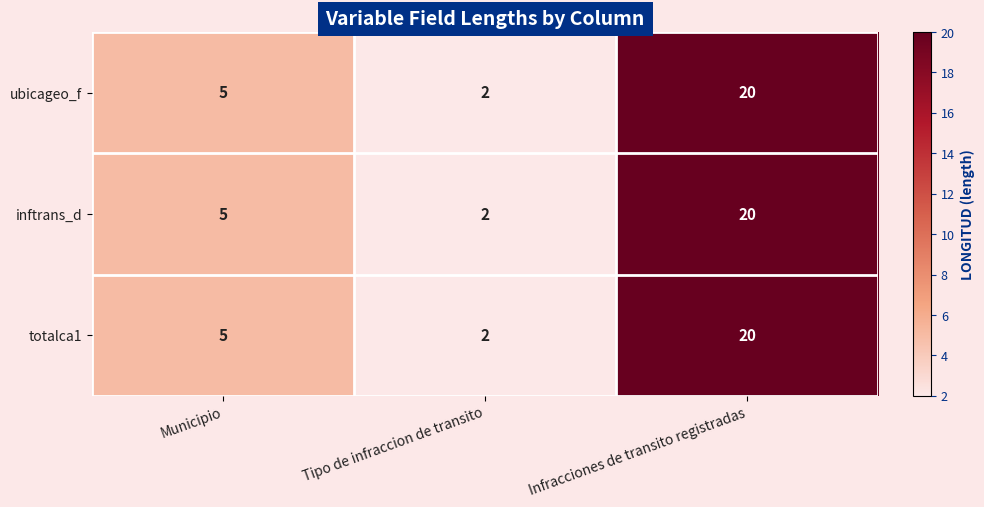

List the labels in order of totalca1 value, largest first.

Infracciones de transito registradas, Municipio, Tipo de infraccion de transito